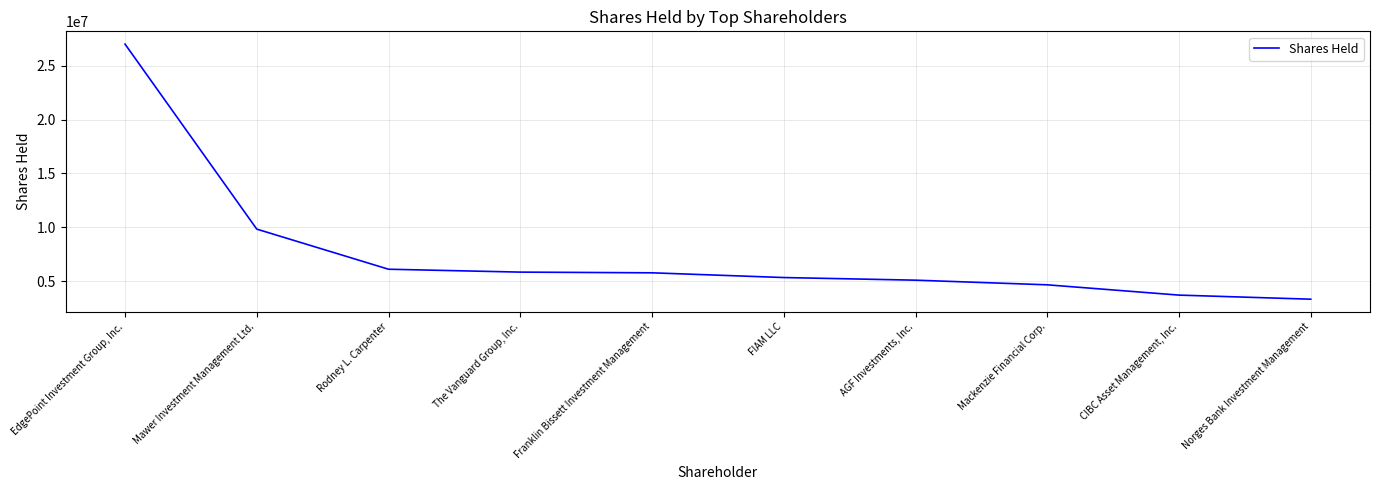

What is the maximum value shown in the chart?

27005694